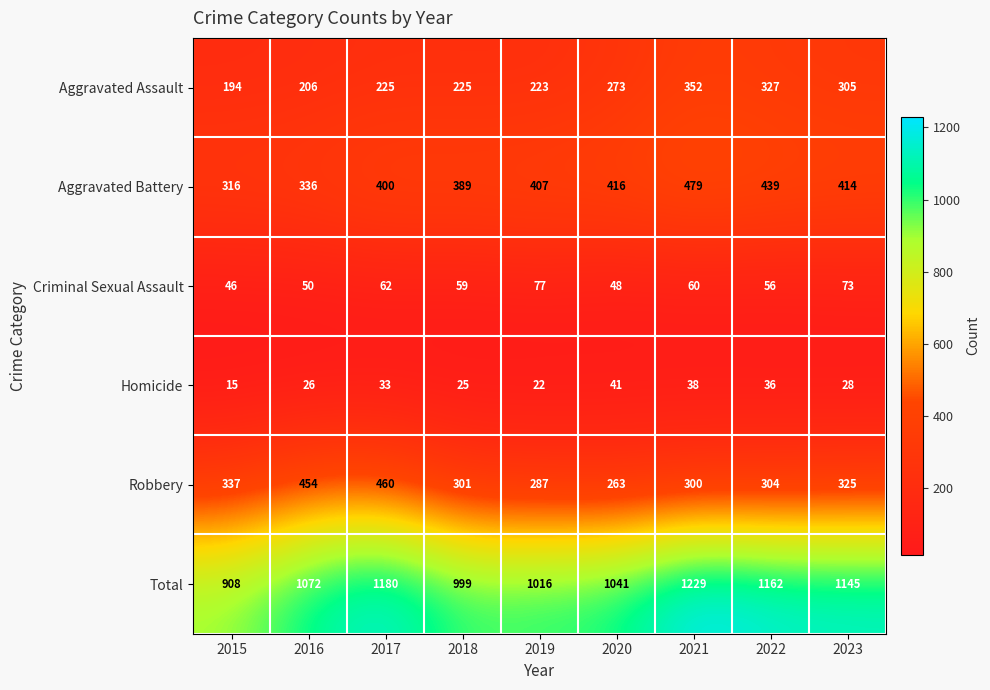

Between 2016 and 2018, which series saw the biggest shift?

Robbery